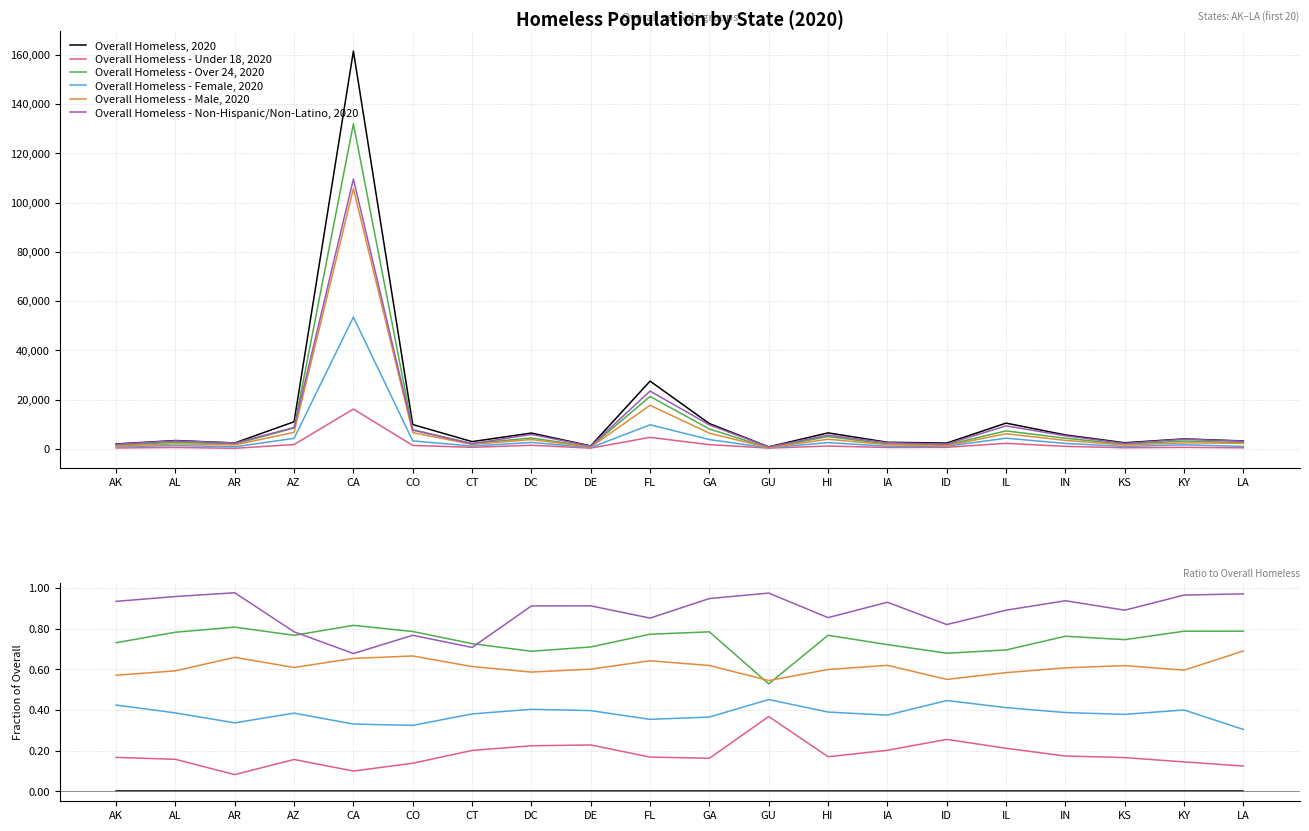

True or false: Overall Homeless - Non-Hispanic/Non-Latino, 2020 and Overall Homeless - Under 18, 2020 cross at least once.

False